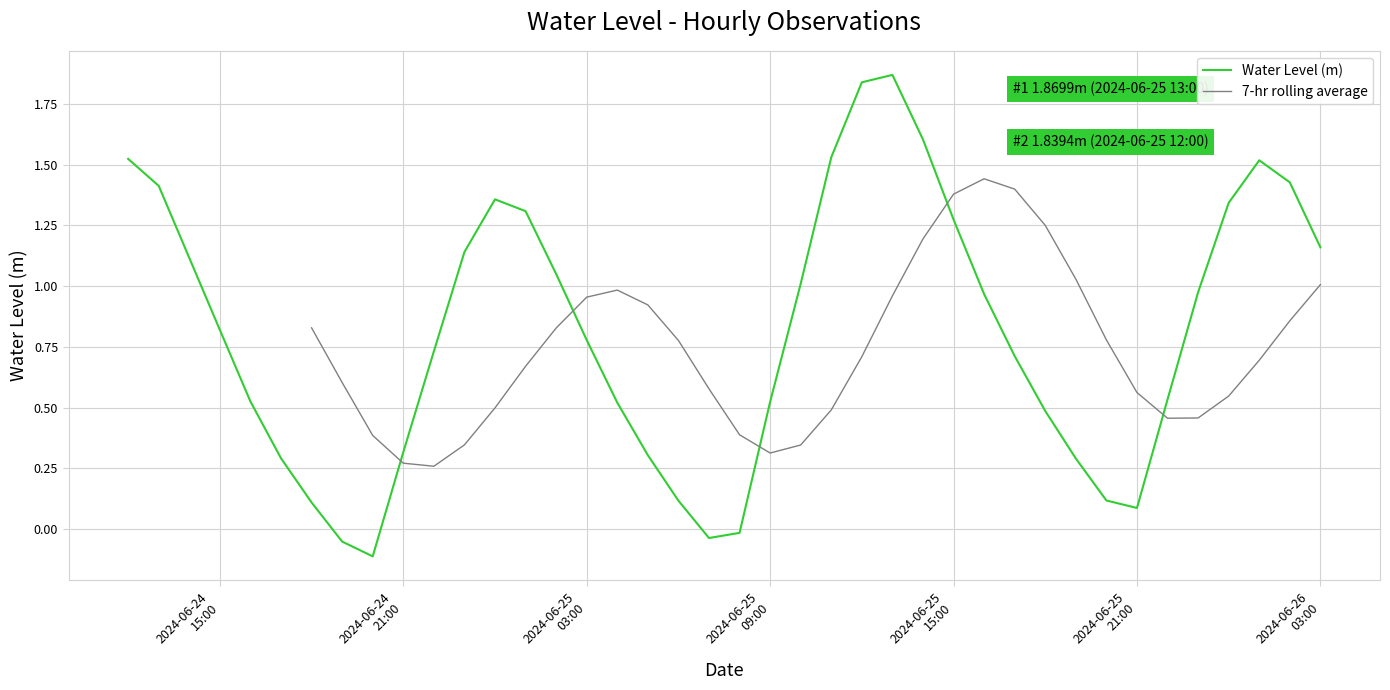

How many interior local peaks does the Water Level (m) series have?

3